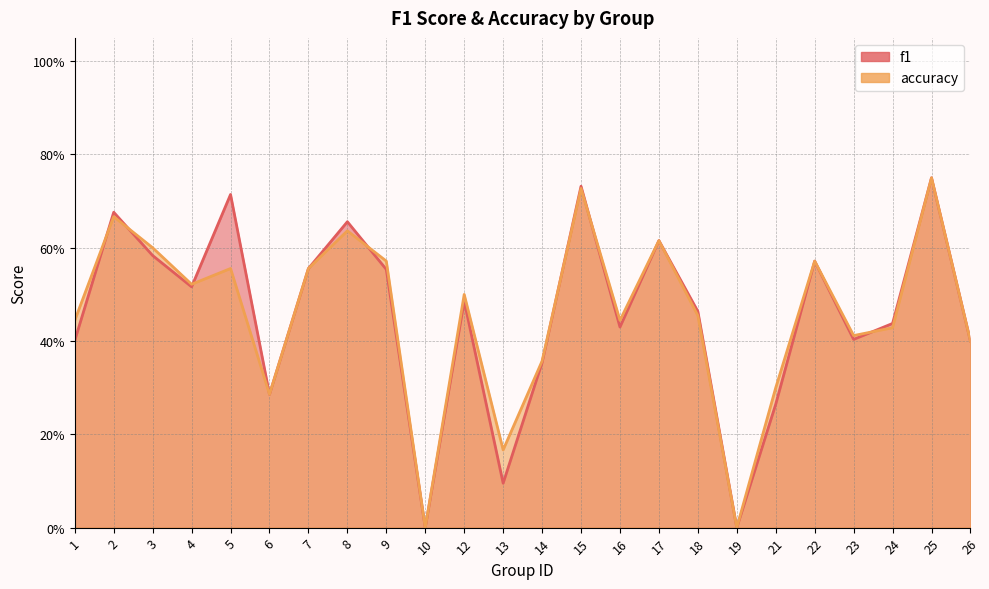

At which category is the sum across all series the highest?

25